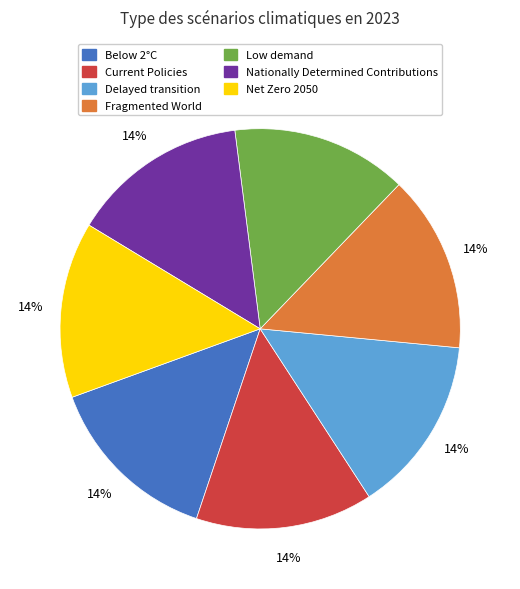

Does any single category account for the majority?

No